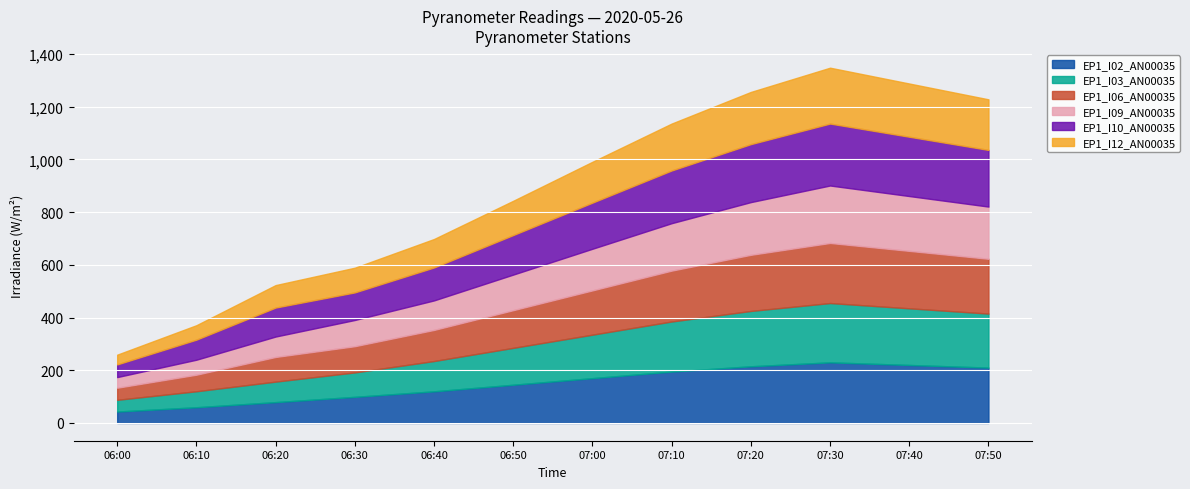

At which category is the sum across all series the highest?

07:30